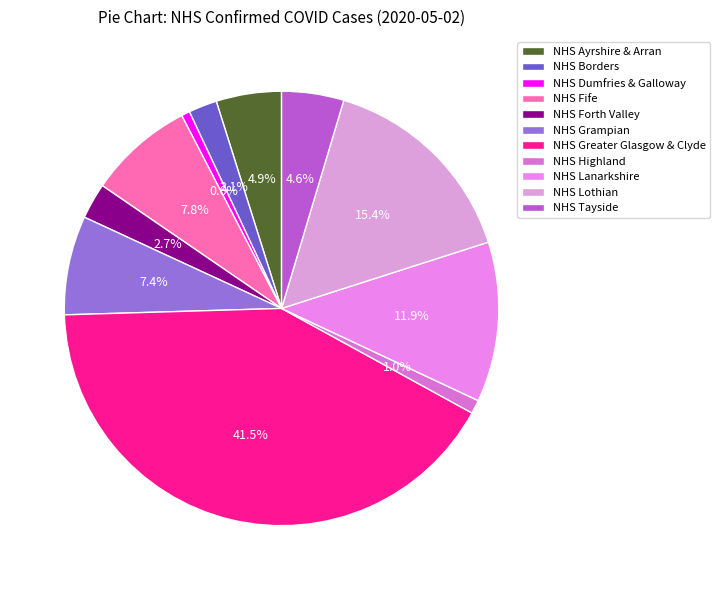

Which slice is the largest?

NHS Greater Glasgow & Clyde